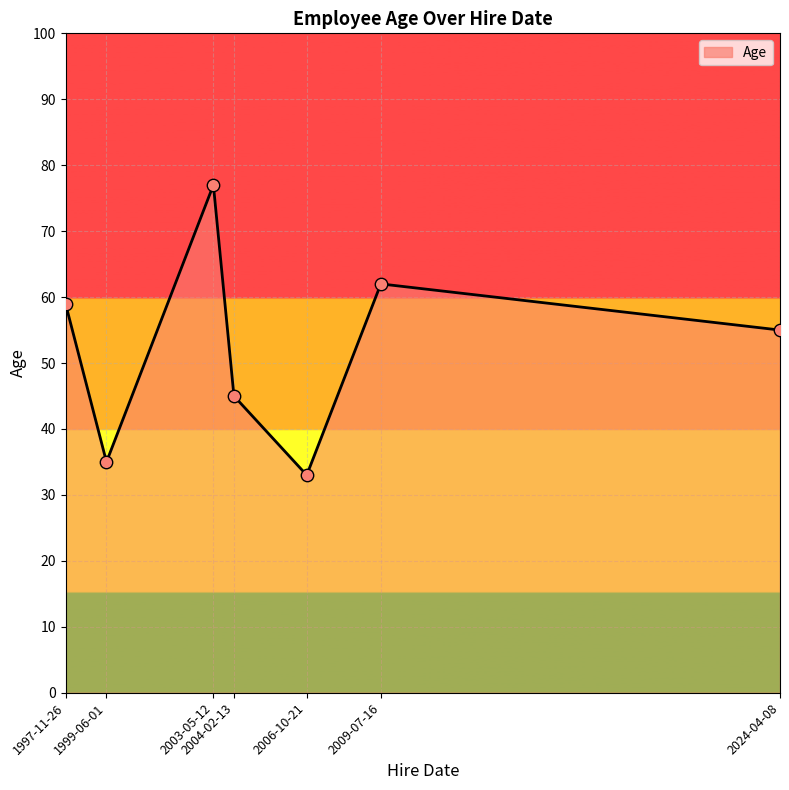

Between 1999-06-01 and 2004-02-13, which is larger?

2004-02-13